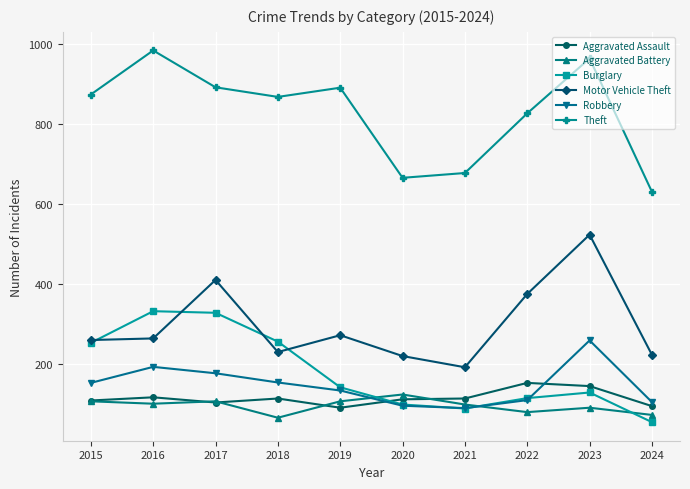

True or false: Theft and Aggravated Assault cross at least once.

False